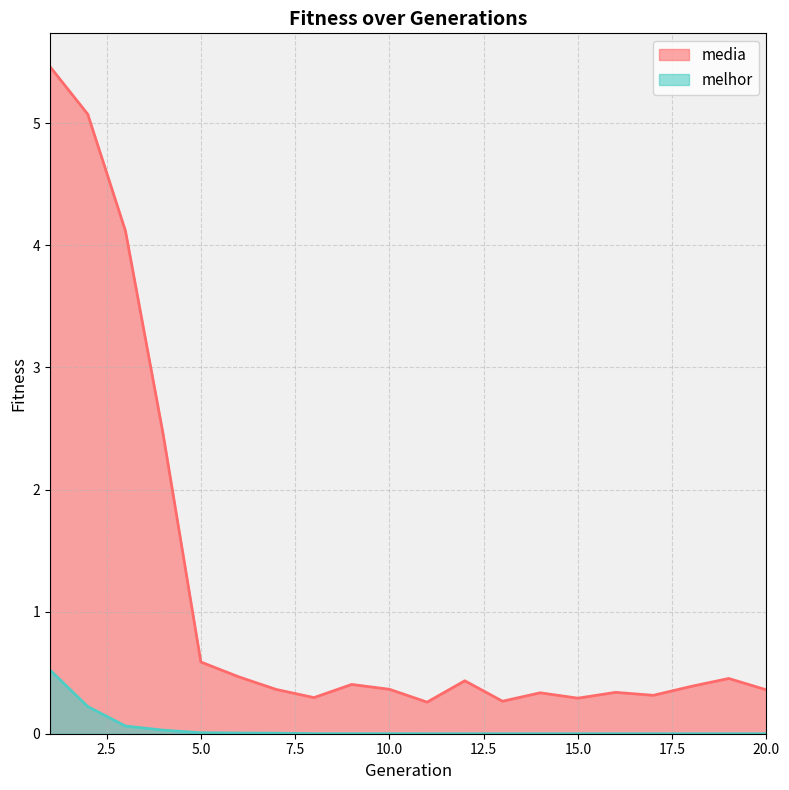

Count the number of categories in the chart.

20